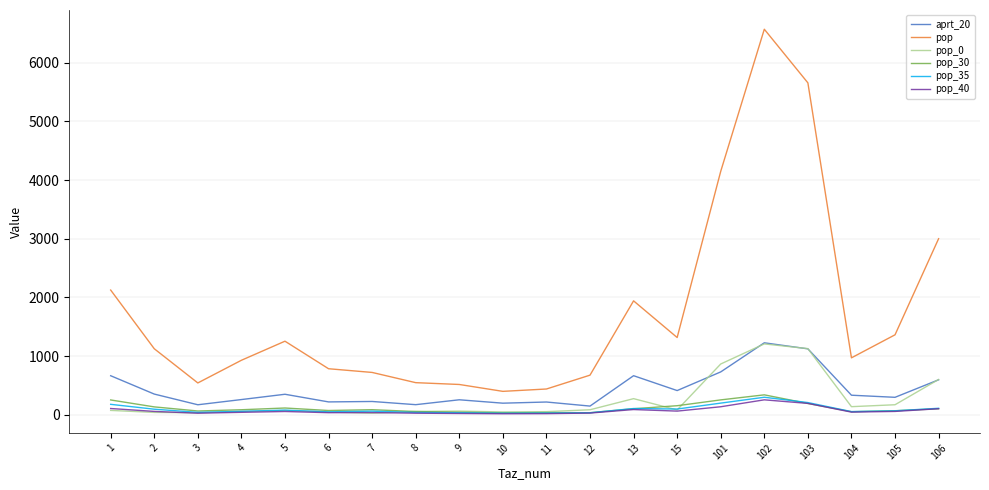

Count the number of data series in this chart.

6